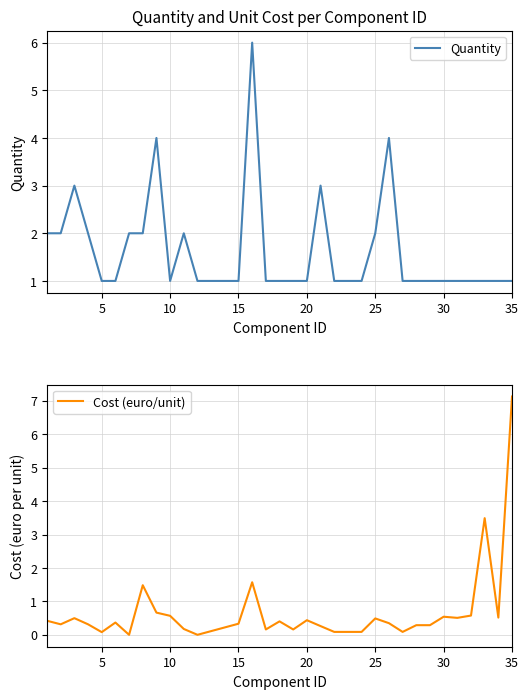

How many values in the Cost (euro/unit) series exceed 0?

31